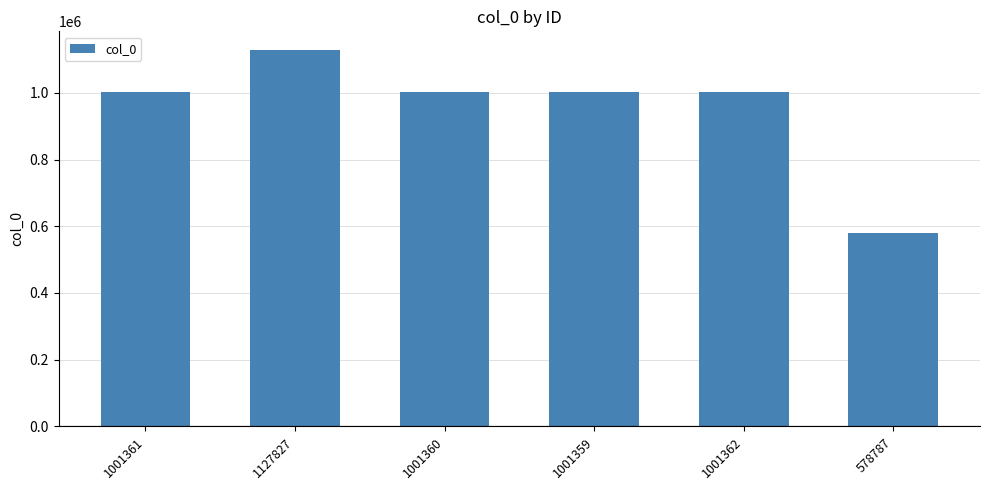

What is the label of the 3rd bar from the right?

1001359